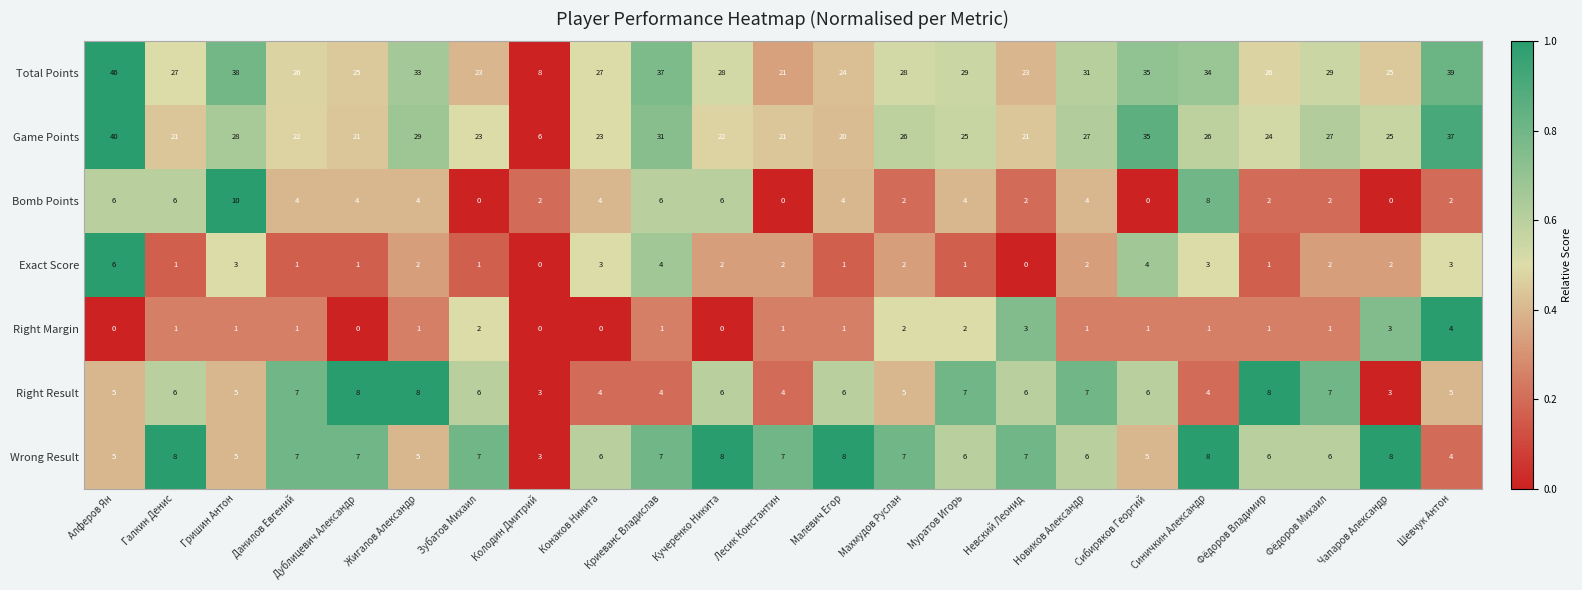

What is the maximum value for Exact Score?

6